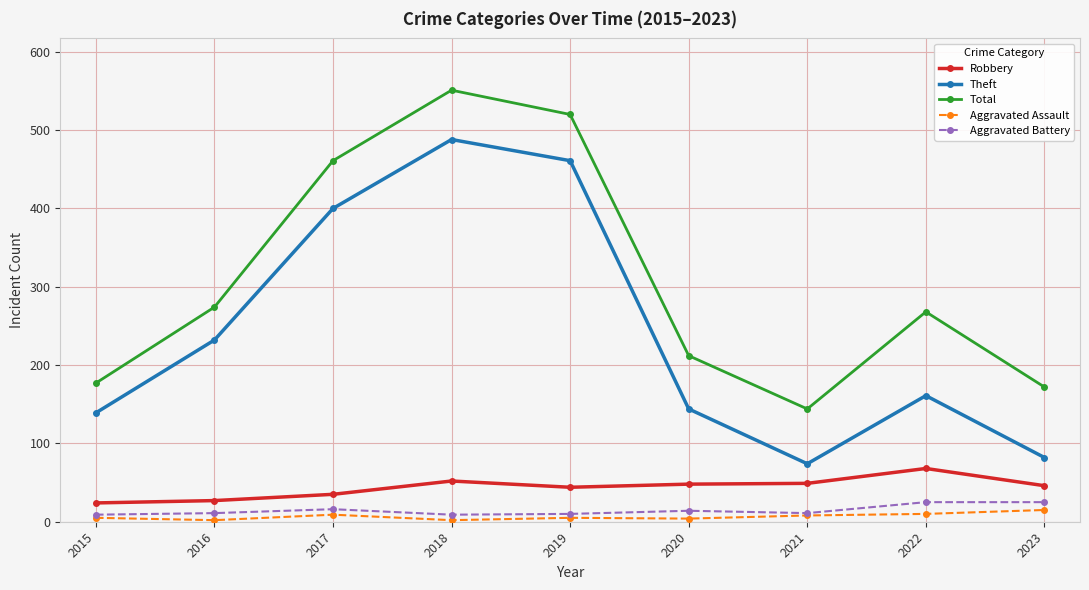

Which series has the largest range (max minus min)?

Theft